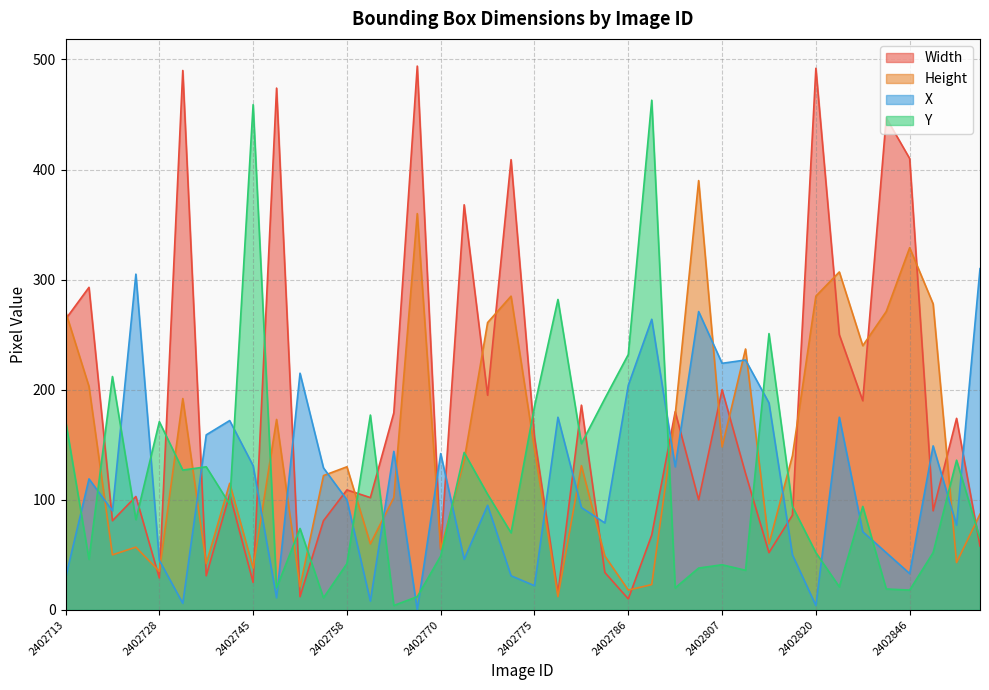

Which series has the widest spread of values?

Width